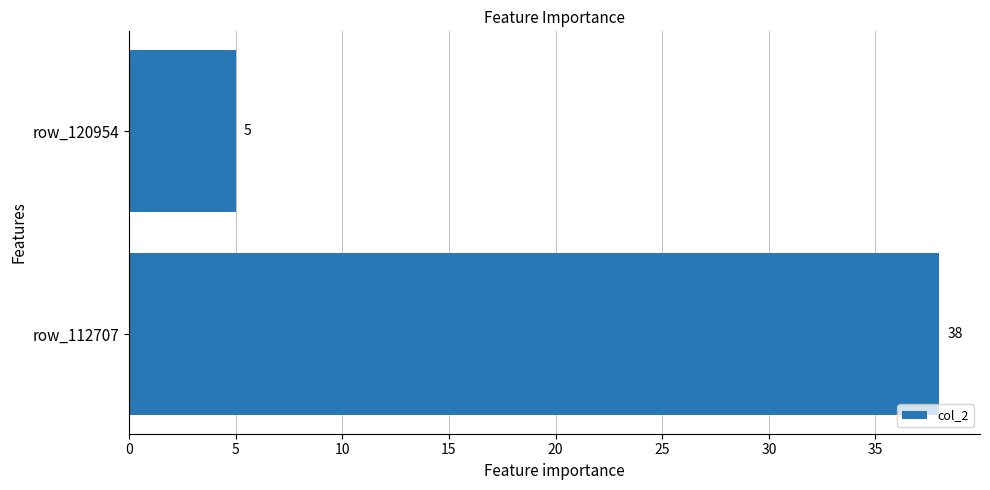

Count the values in the range 5 to 38.

2